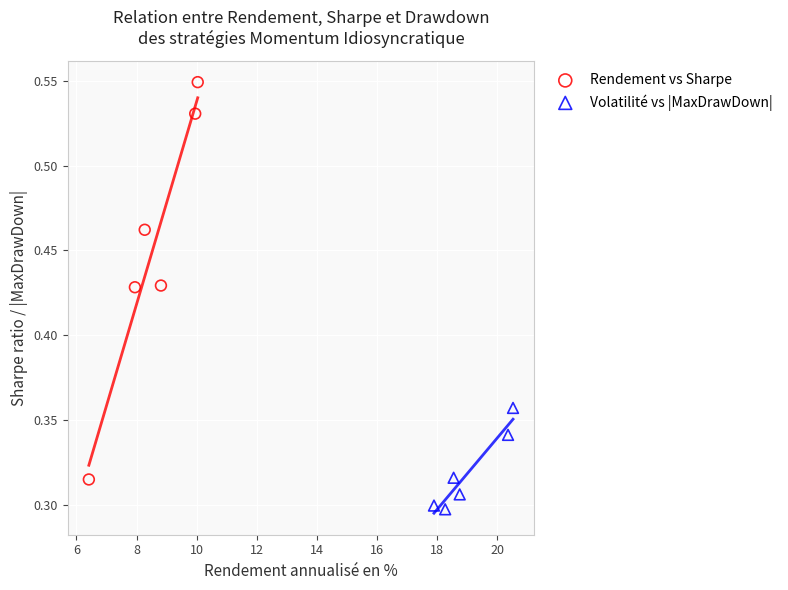

Which series contains the lowest Y value?

Volatilité vs |MaxDrawDown|